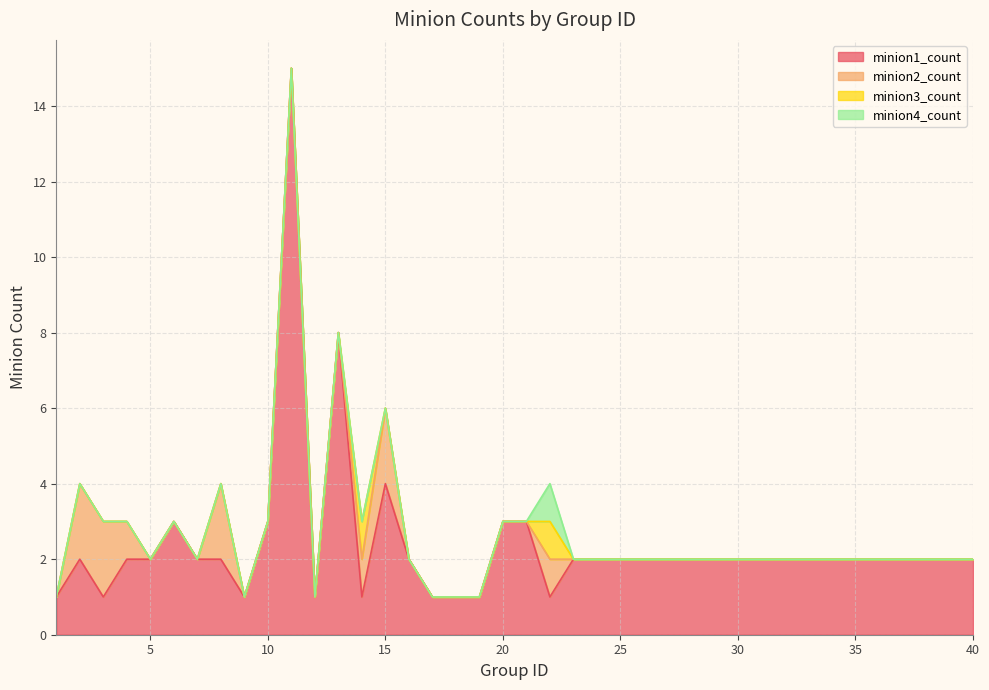

Is it true that minion3_count equals 1 at 23?

False